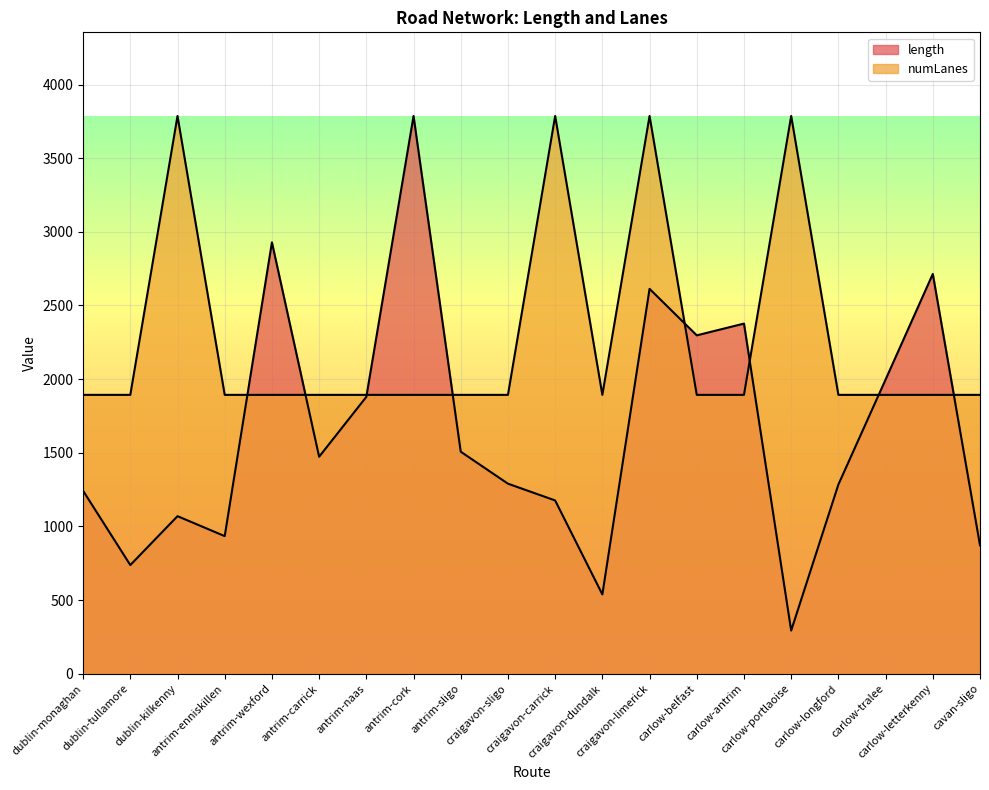

What position from the right is carlow-belfast?

7